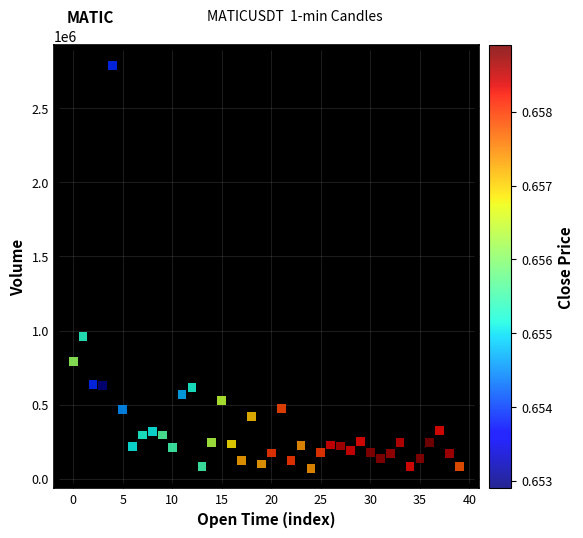

What Y value in the scatter plot is closest to 1430739?

957820